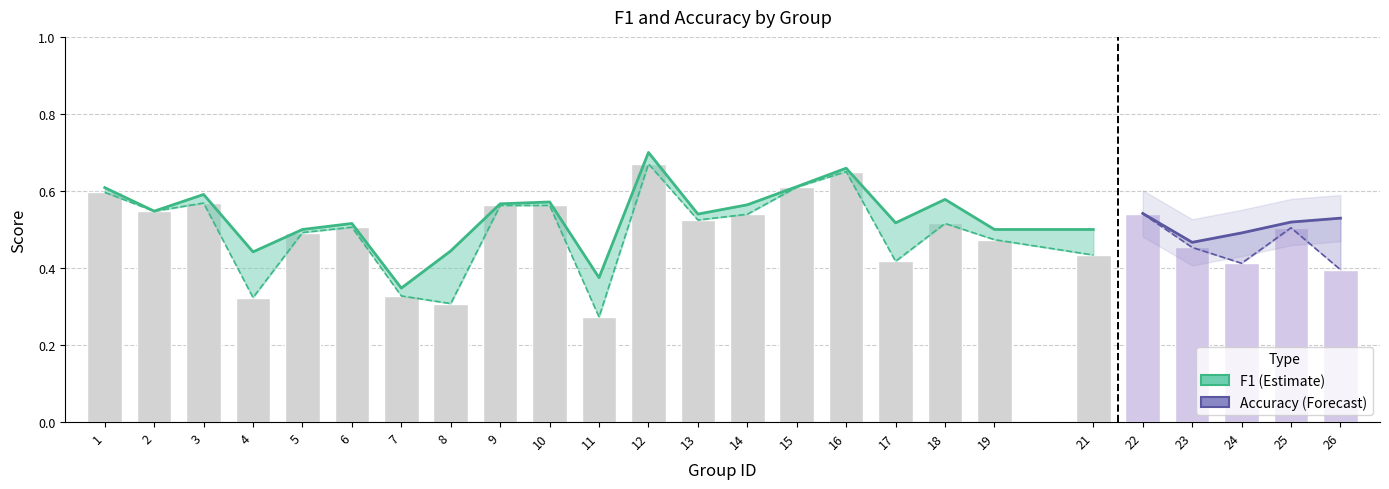

What is the minimum value shown in the chart?

0.3